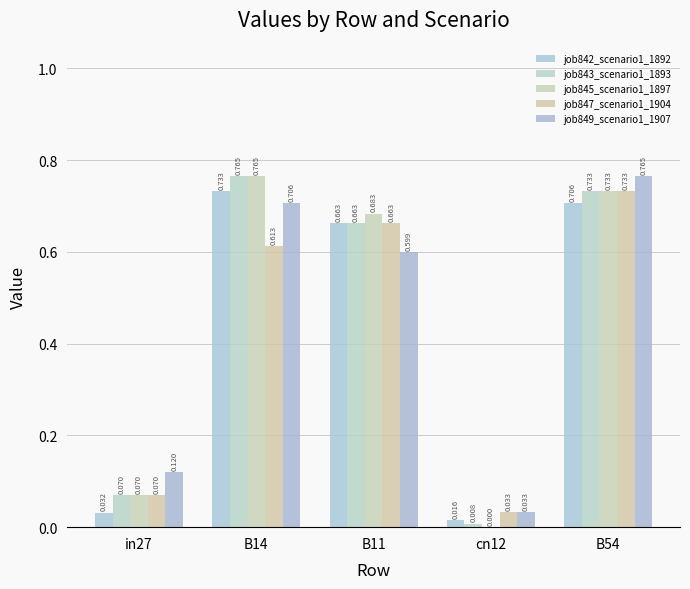

Is it true that job843_scenario1_1893 equals 0.7 at B54?

True